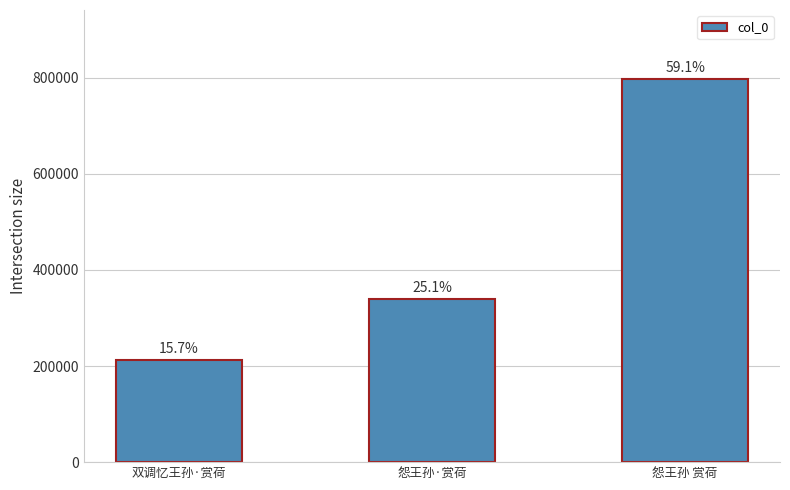

Reading left to right, what are all the values shown in this chart?

212188	338744	797143